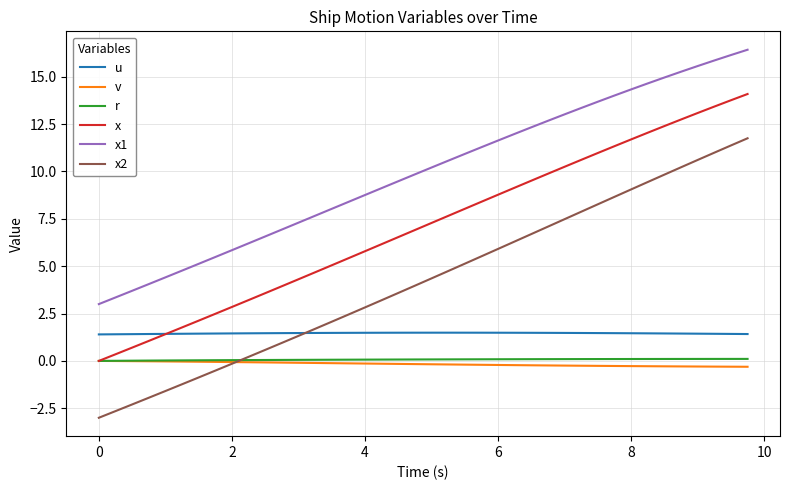

What is the minimum value shown in the chart?

-3.0